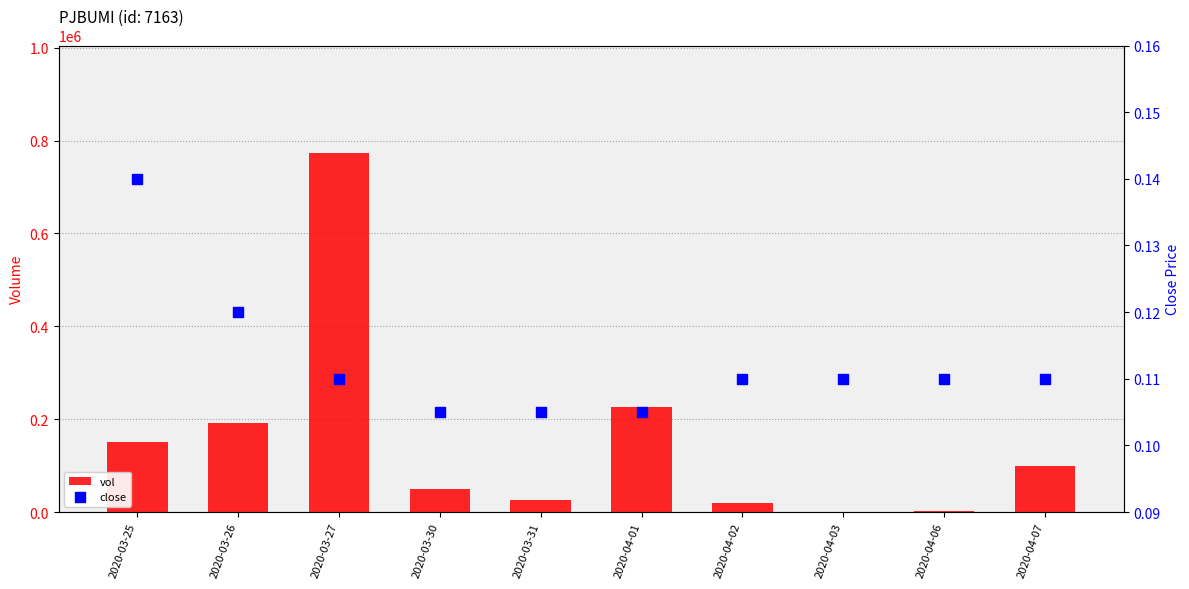

Which series has the largest total across all categories?

vol